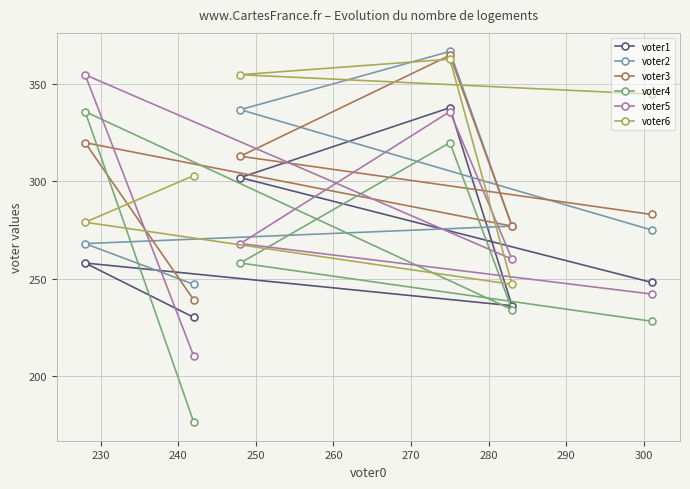

What is the maximum value for voter1?

338